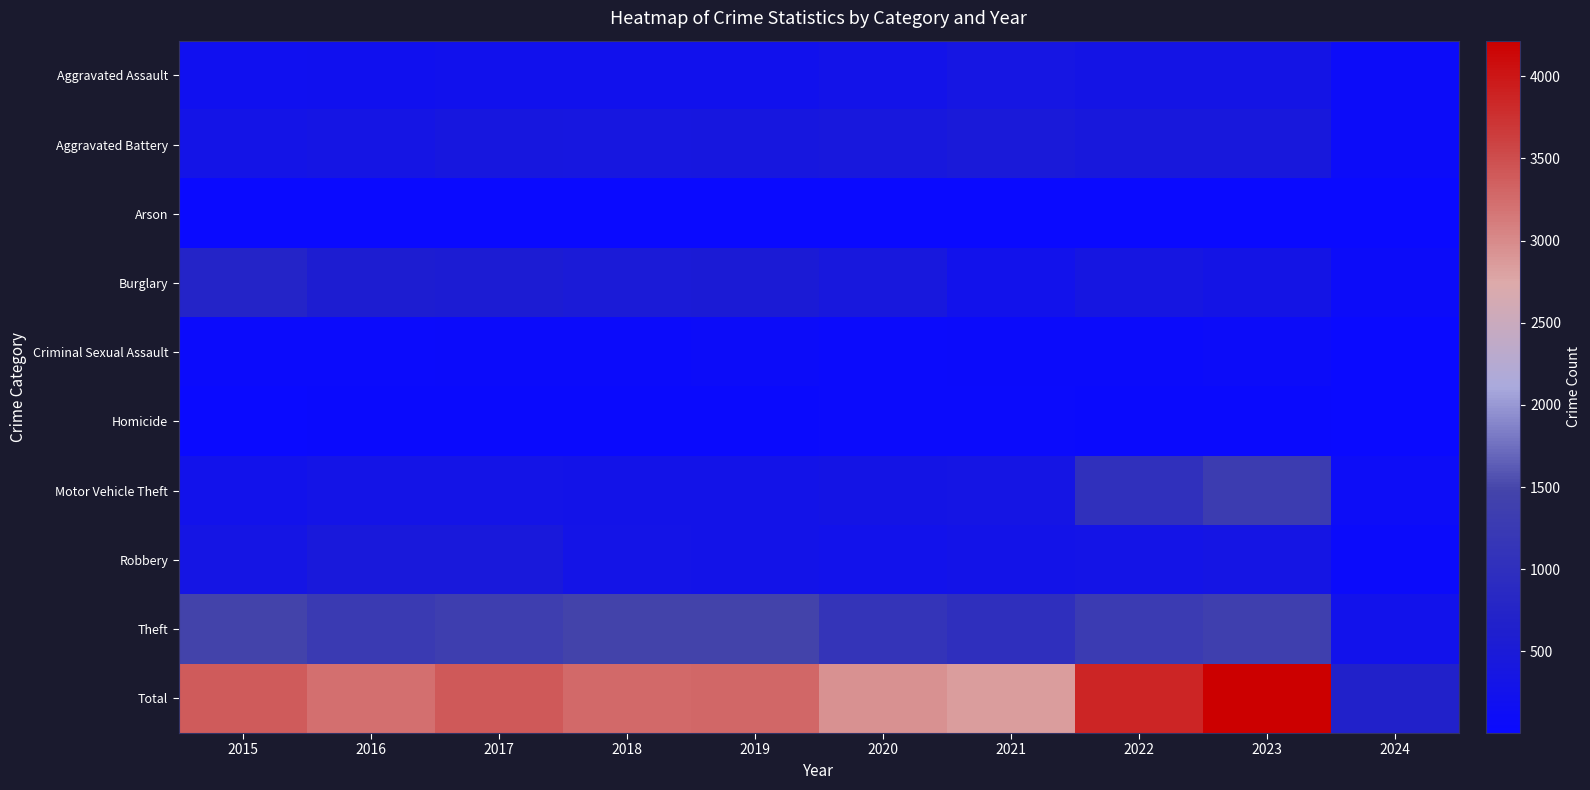

At how many categories does at least one series exceed 3421?

2